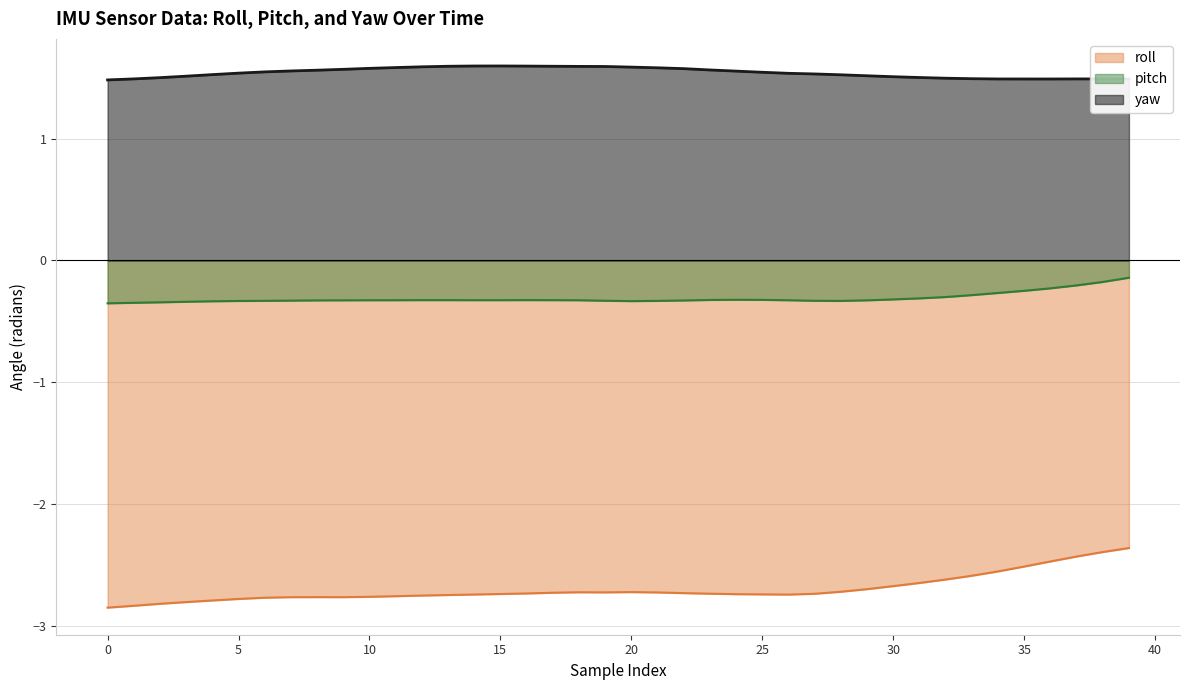

True or false: pitch has a value of -0.5 at 20.

False